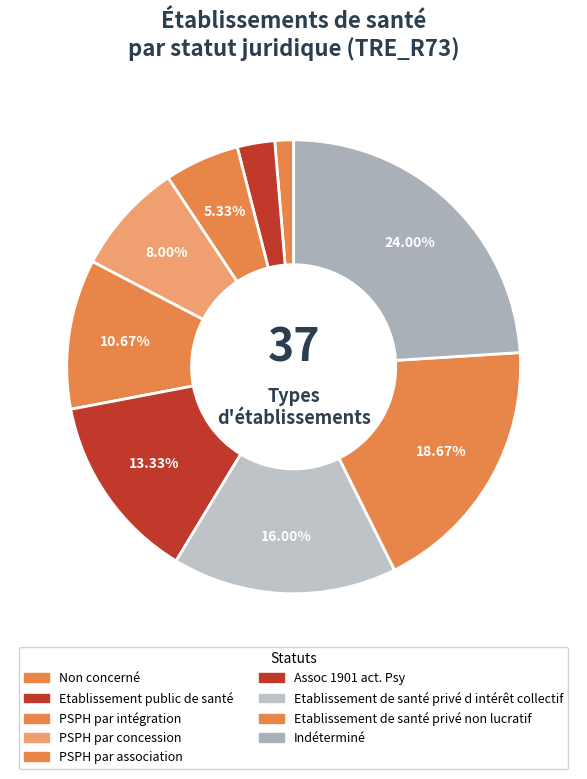

How many slices are in this pie chart?

9